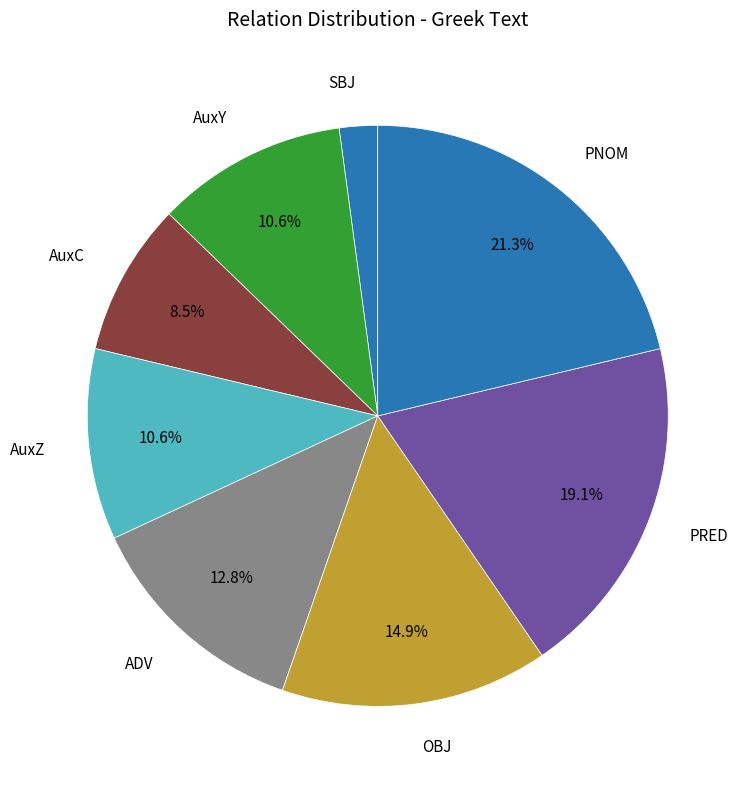

Which category has the biggest portion of the pie?

PNOM